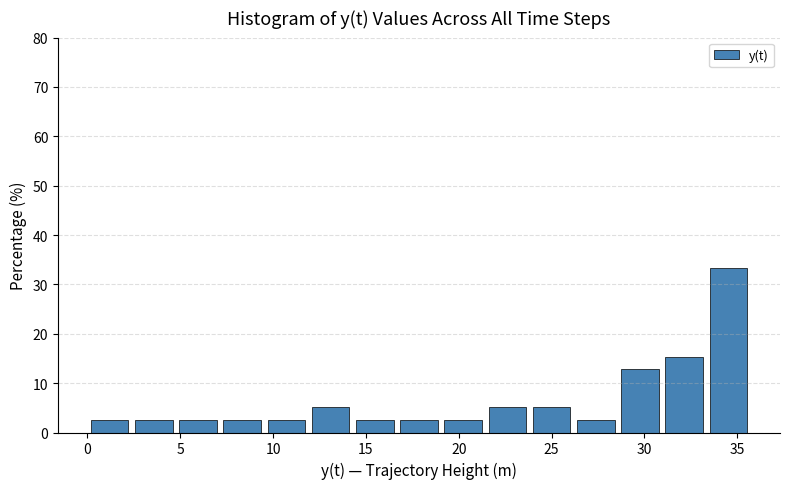

Reading left to right, list every bar in this chart as the range it spans on the x-axis followed by its height. Neither the bar edges nor the heights are printed on the chart, so give them approximately, as read against the axes.

0.0 to 2.5: 3
2.5 to 5.0: 3
5.0 to 7.0: 3
7.0 to 9.5: 3
9.5 to 12.0: 3
12.0 to 14.5: 5
14.5 to 16.5: 3
16.5 to 19.0: 3
19.0 to 21.5: 3
21.5 to 24.0: 5
24.0 to 26.0: 5
26.0 to 28.5: 3
28.5 to 31.0: 13
31.0 to 33.5: 15
33.5 to 35.5: 33